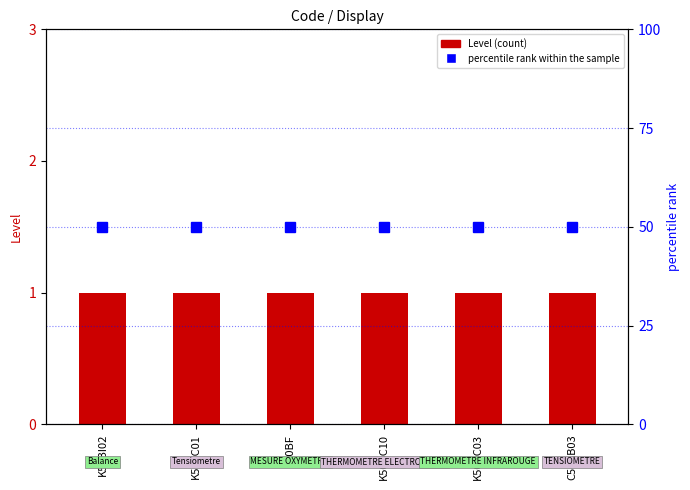

Reading left to right, what are all the values shown in this chart?

Level: 1	1	1	1	1	1
percentile rank within the sample: 50	50	50	50	50	50